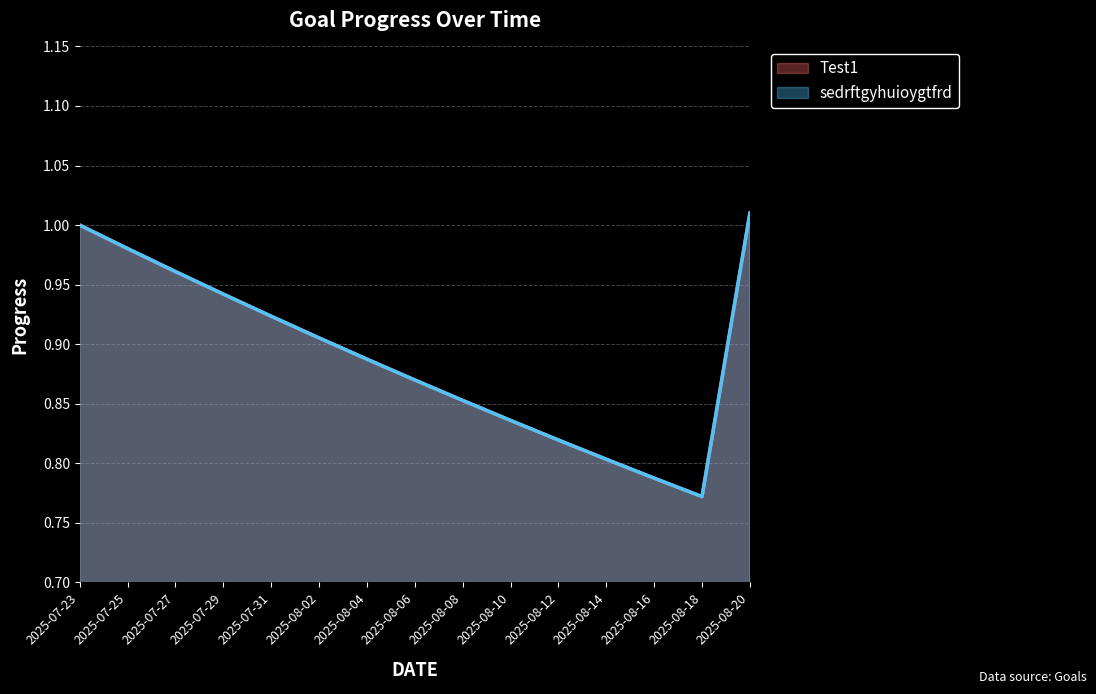

Does the chart display data point markers on the line(s)?

No